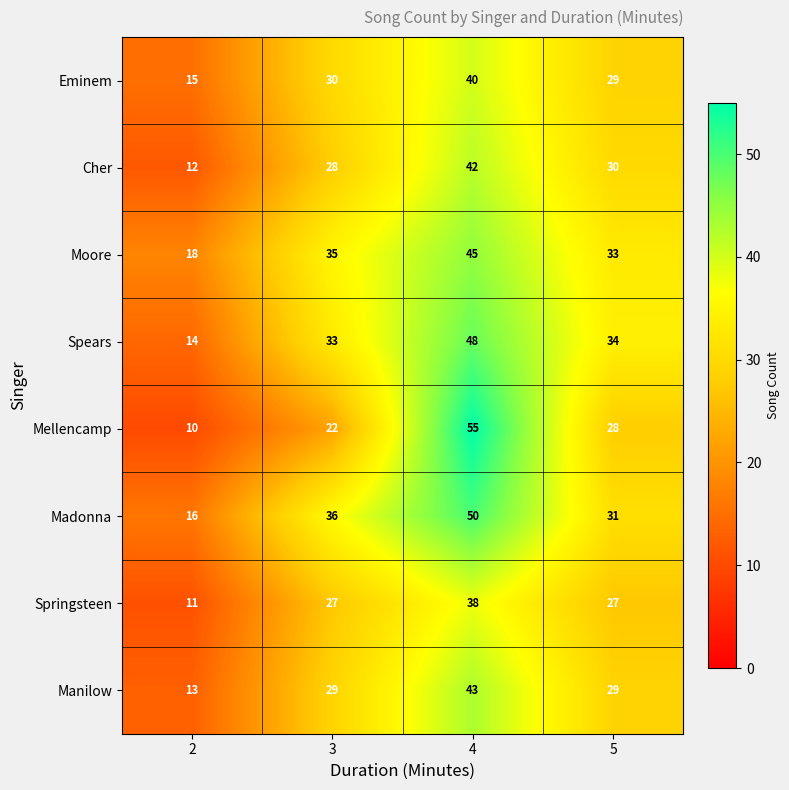

What is the maximum value shown in the chart?

55